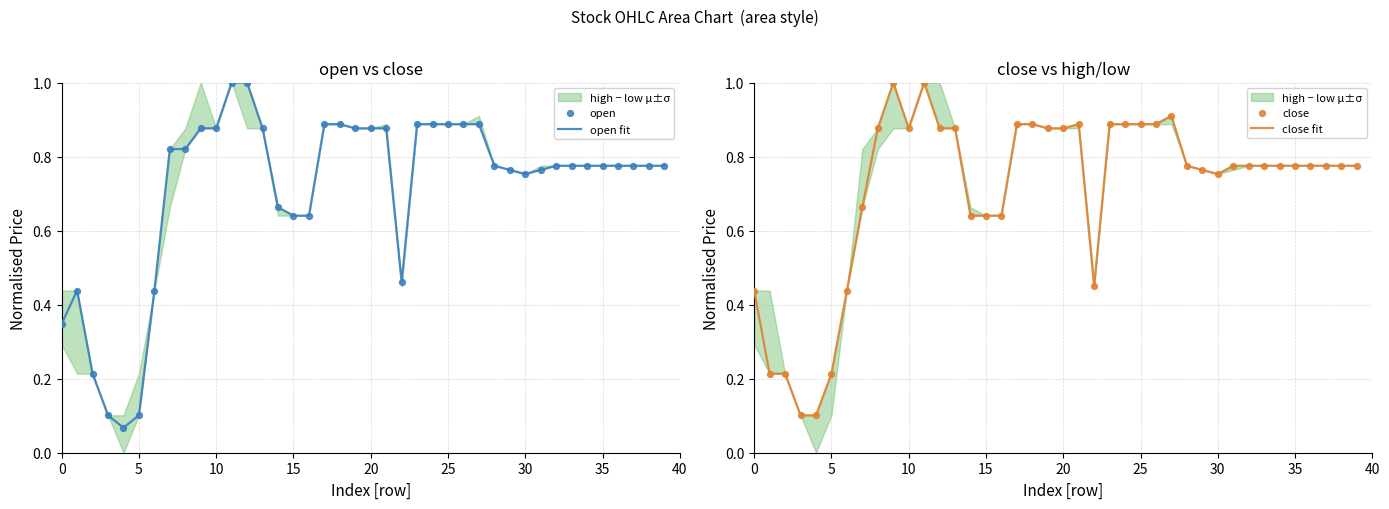

Which series reaches the minimum Y coordinate?

open fit